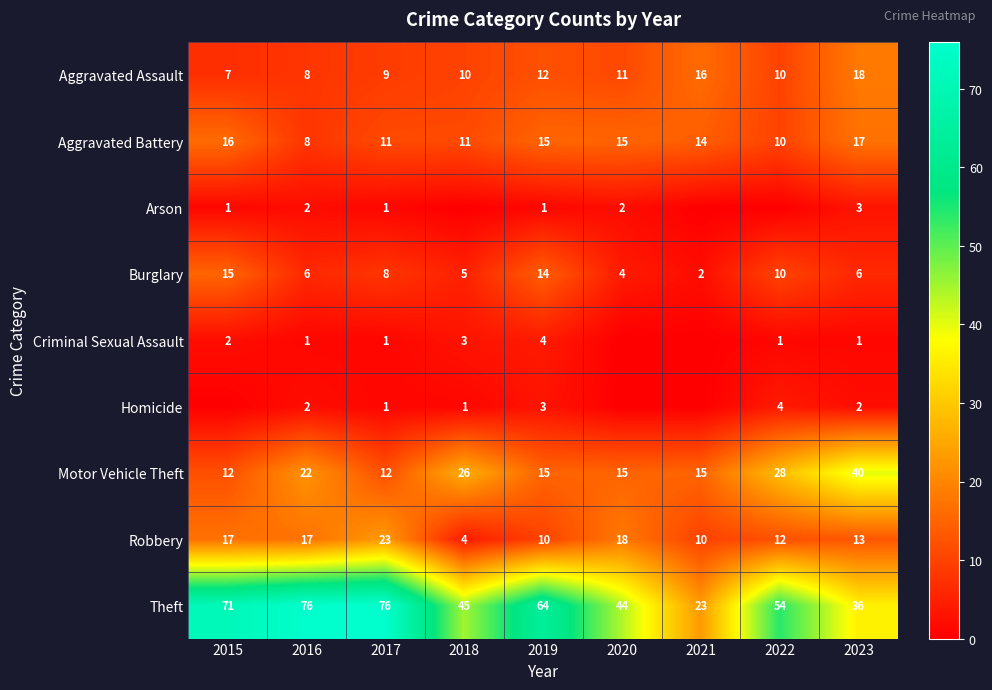

At which category is the sum across all series the highest?

2016